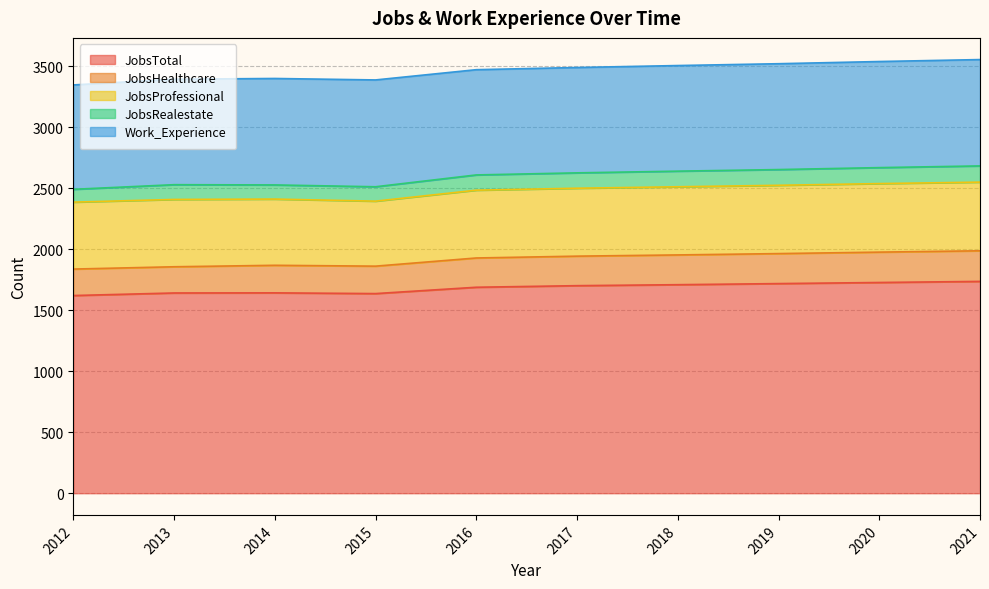

How many interior local valleys does the JobsHealthcare series have?

2